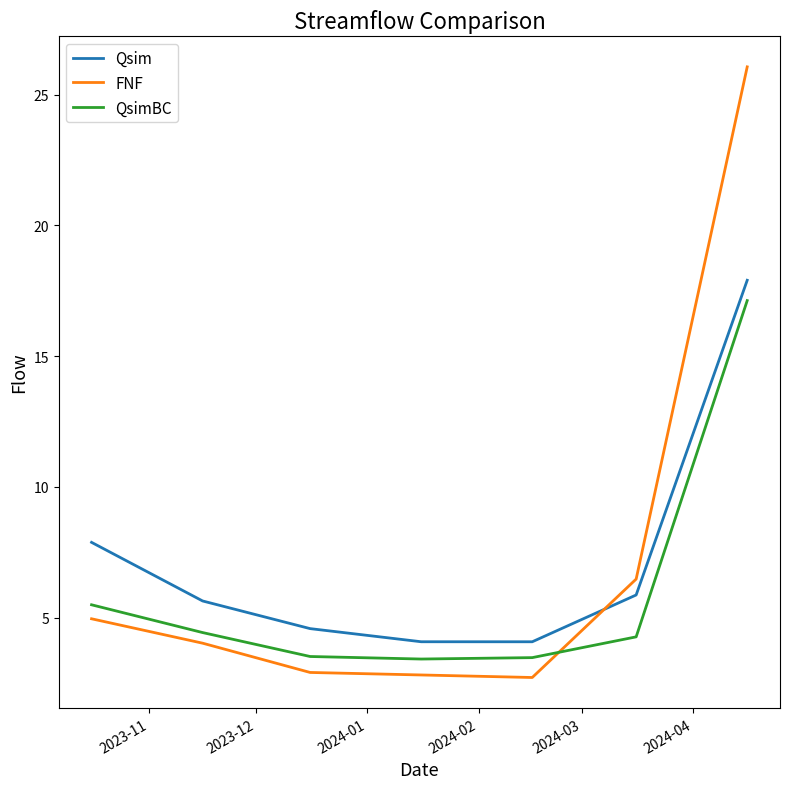

What is the difference between the maximum and minimum values in the FNF series?

23.3